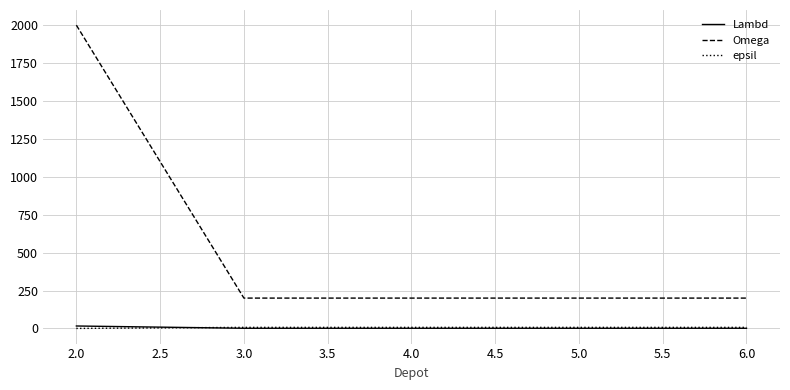

At which label does Omega reach its peak?

2.0